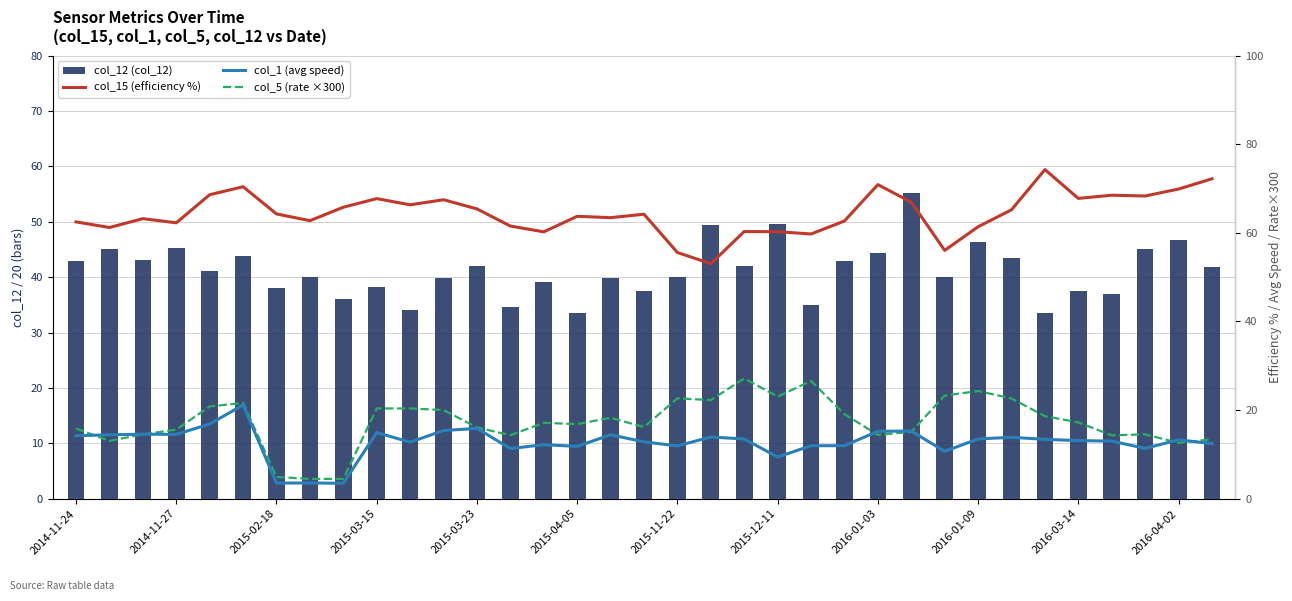

What is the value of the col_12 (col_12) bar at the 16th from the left?

33.6